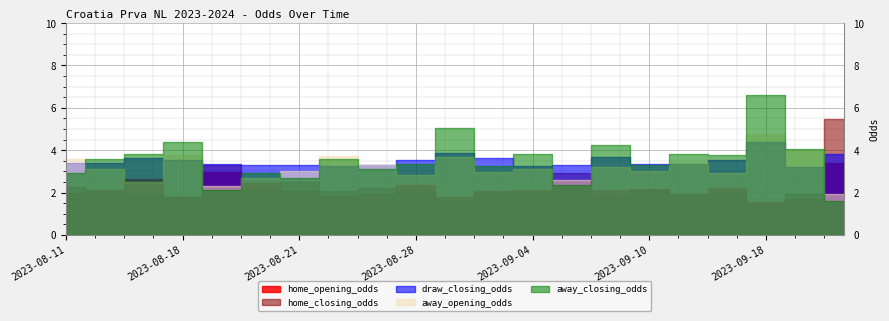

At how many categories does at least one series exceed 4?

6